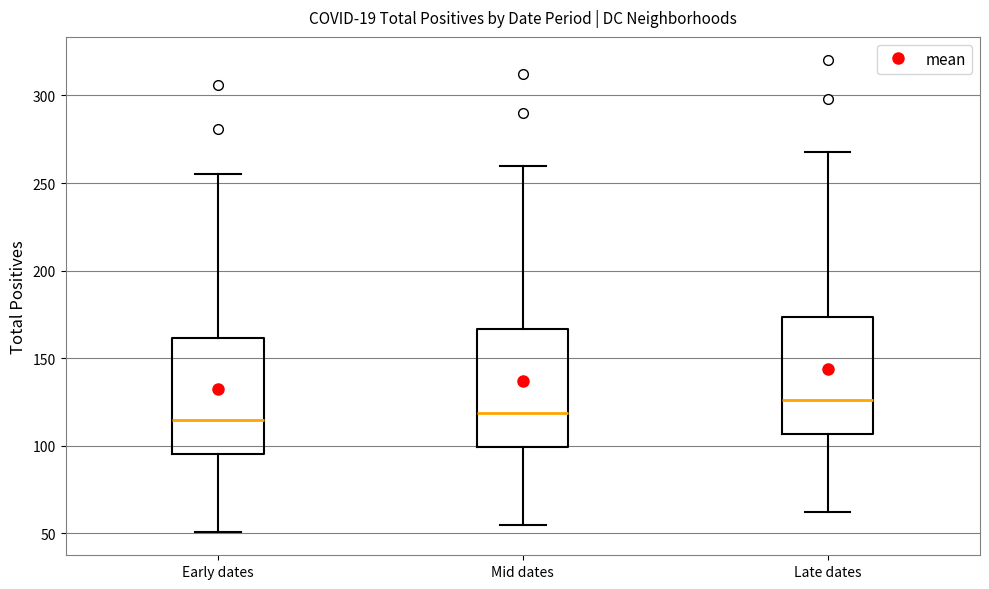

Reading left to right, transcribe this box plot: for each box, give where its median line is, the range the box spans, and where its two whiskers end, as read against the y-axis. The values are not printed on the chart, so give them approximately, as read against the axis.

Early dates: median 115, box 95 to 160, whiskers 50 to 255
Mid dates: median 120, box 100 to 165, whiskers 55 to 260
Late dates: median 125, box 105 to 175, whiskers 60 to 270